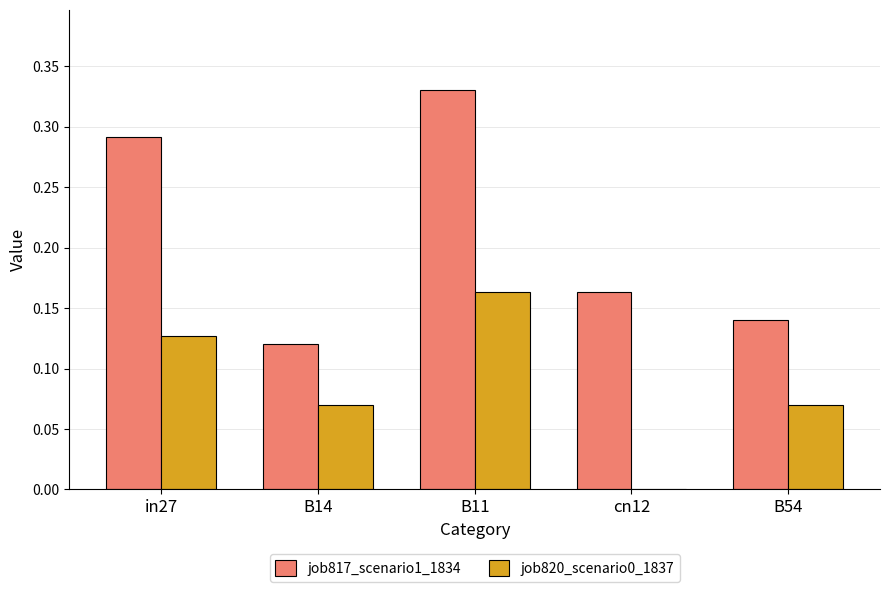

Which category has the highest value across all series?

B11